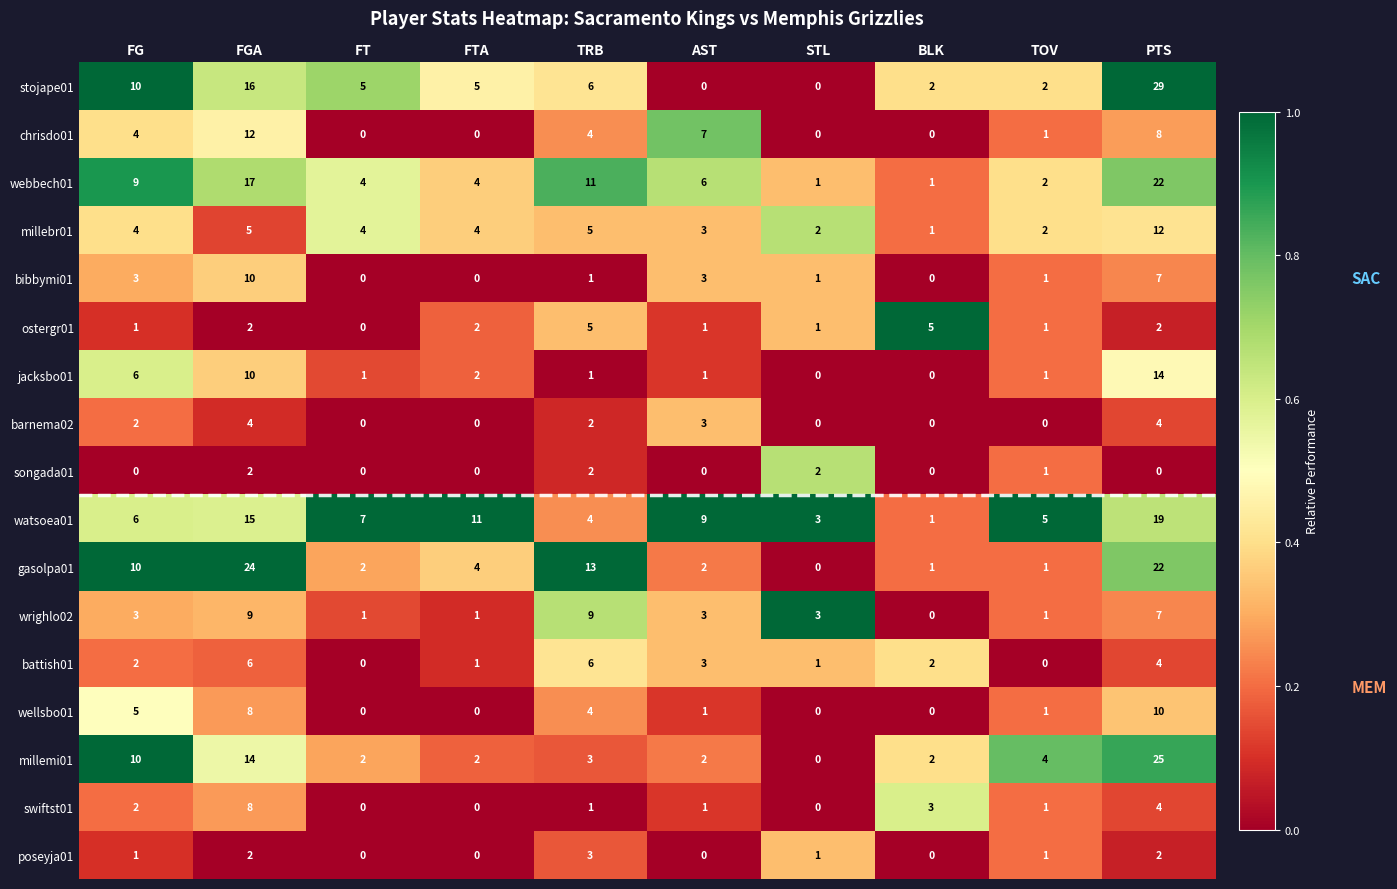

Count the number of data series in this chart.

17